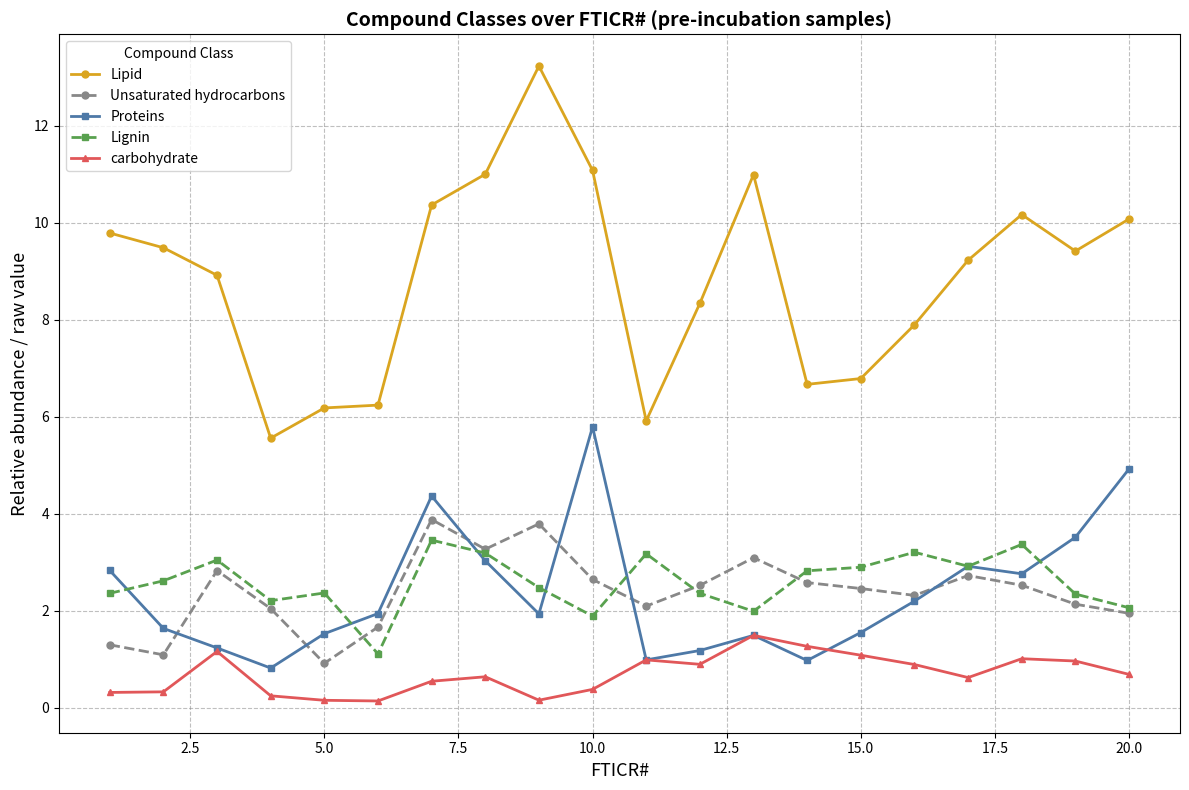

What is the value of the Unsaturated hydrocarbons point at the 15th from the left?

2.5